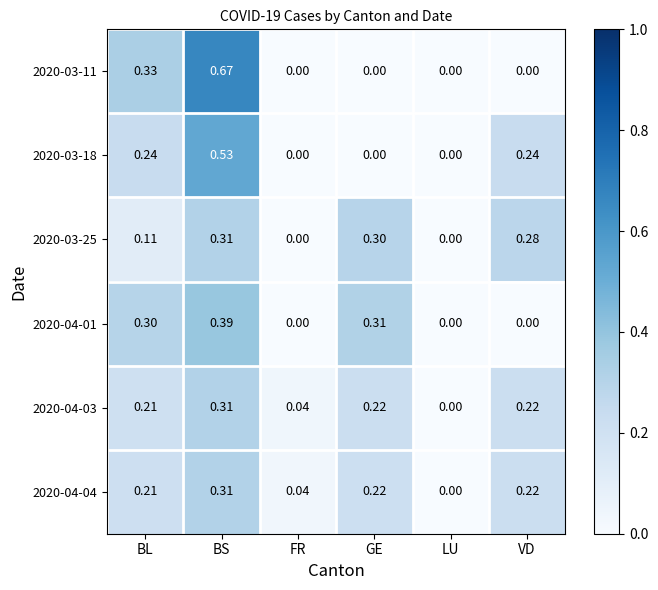

Is the value of 2020-04-03 at FR greater than the value of 2020-04-01 at BS?

No